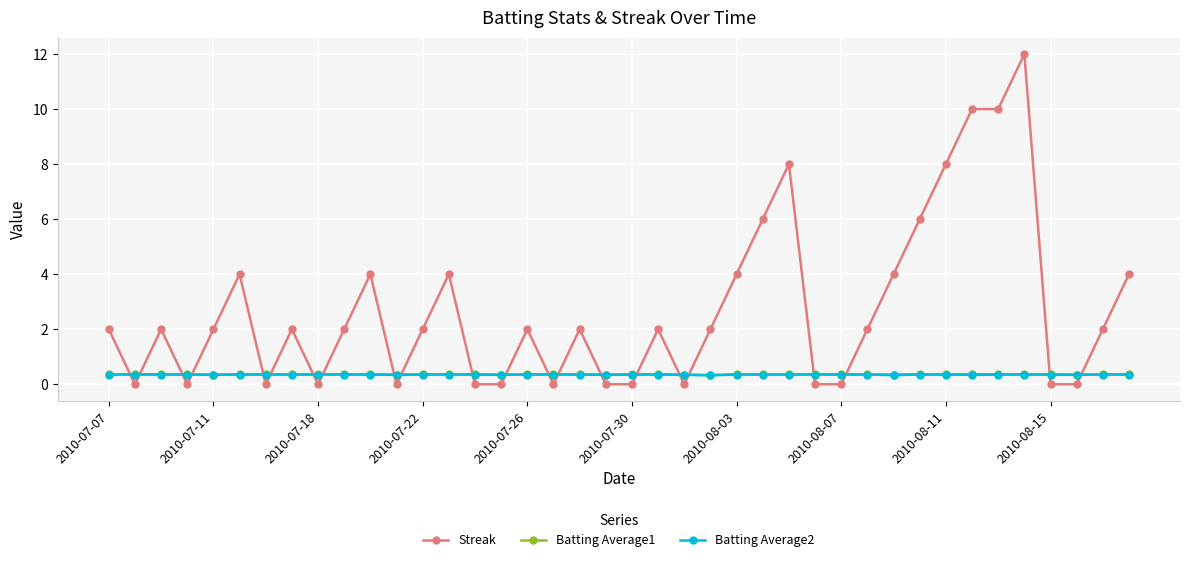

Which series ends up on top after the final intersection of Batting Average2 and Streak?

Streak